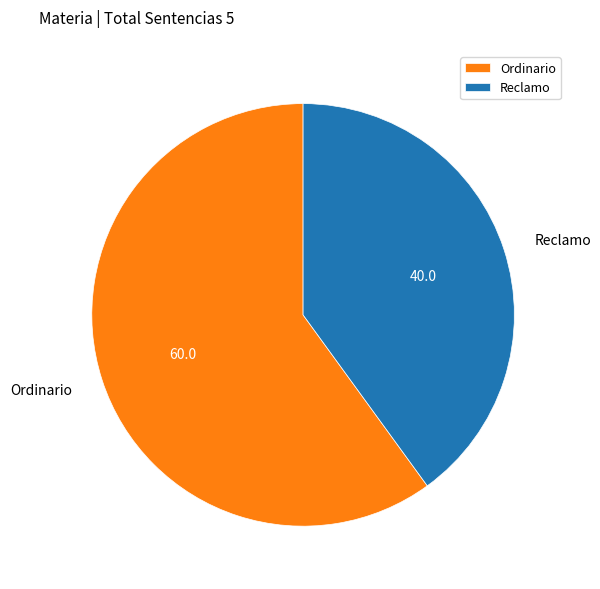

Combined, do Ordinario and Reclamo account for over 50%?

Yes